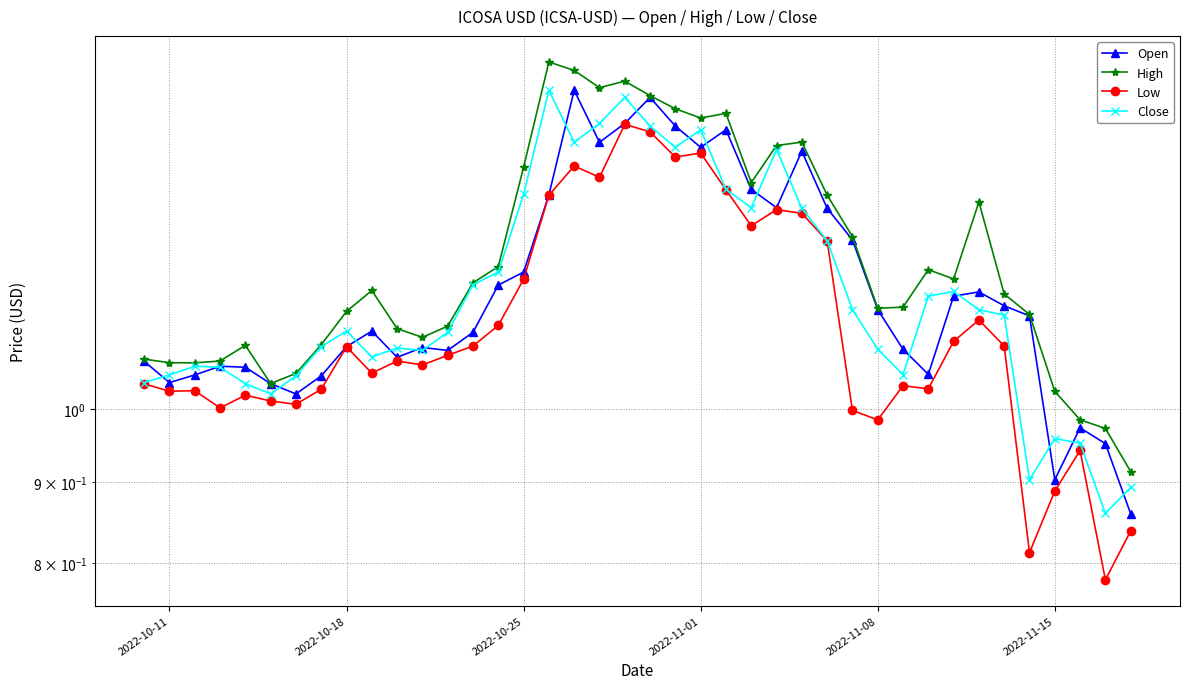

Is it true that Low equals 0.5 at 30?

False